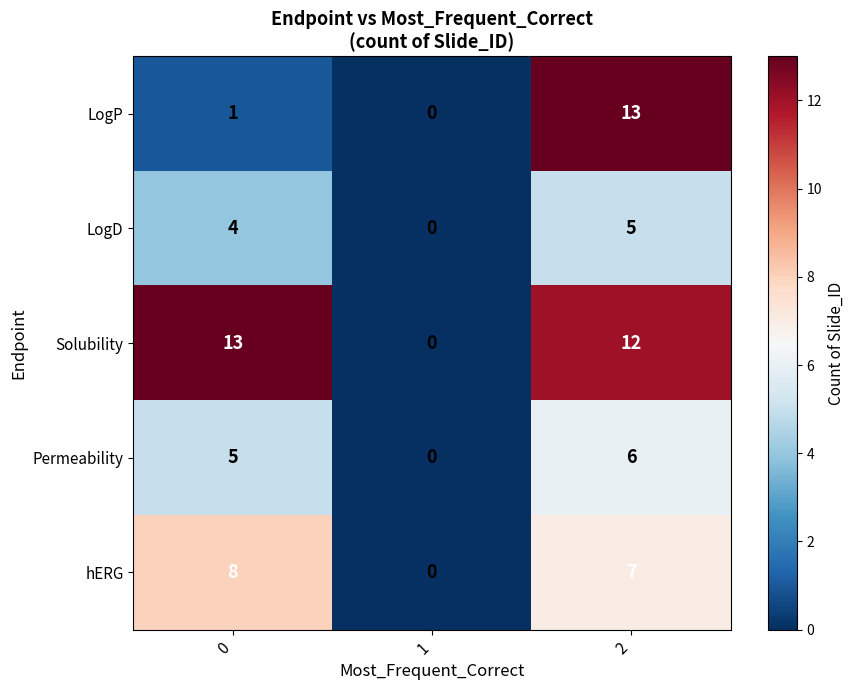

How many categories are shown in the chart?

3